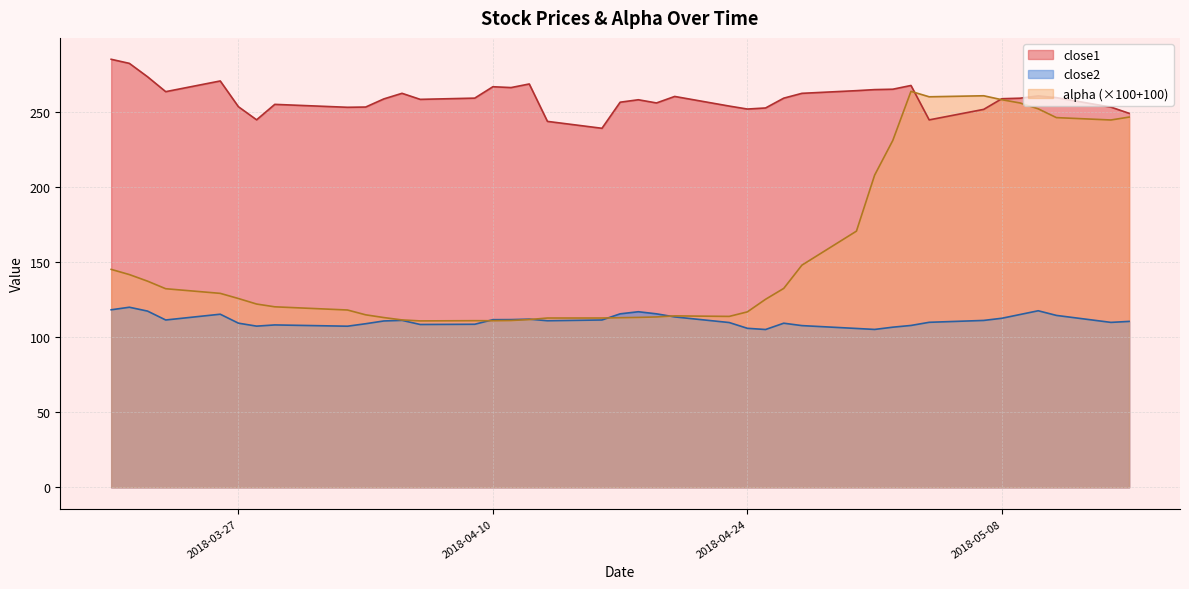

Reading right to left, list all the values displayed in this chart.

close1: 249.4	253.5	259.9	261.0	259.5	259.1	252.0	245.0	268.0	265.5	265.2	264.5	262.7	259.5	253.0	252.2	254.2	260.6	256.3	258.4	256.8	239.4	244.0	269.0	266.6	267.1	259.5	258.7	262.7	259.0	253.6	253.4	255.4	245.1	253.8	271.0	263.8	273.8	282.7	285.4
alpha: 246.9	244.9	246.5	252.4	256.3	258.5	261.1	260.4	264.0	231.3	208.2	170.8	148.1	132.6	125.4	117.0	114.0	114.3	113.6	113.3	113.1	112.9	112.9	111.9	111.2	111.1	111.1	111.0	111.6	113.2	115.0	118.2	120.4	122.2	125.9	129.3	132.4	137.5	141.9	145.3
close2: 110.6	110.0	114.6	117.7	115.2	112.7	111.3	110.0	107.9	106.8	105.3	105.9	107.8	109.4	105.2	106.0	109.9	113.6	115.7	117.1	115.7	111.6	111.1	112.1	111.8	111.8	108.7	108.6	111.3	110.9	109.1	107.4	108.3	107.5	109.5	115.4	111.6	117.5	120.1	118.4